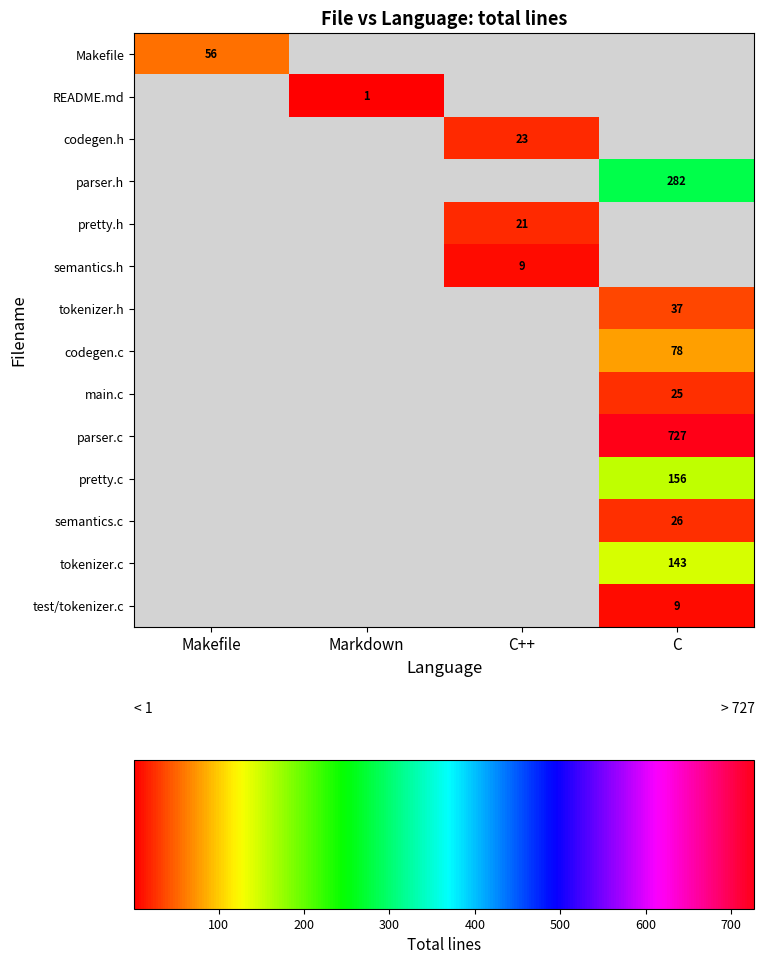

Which category has the highest value across all series?

C